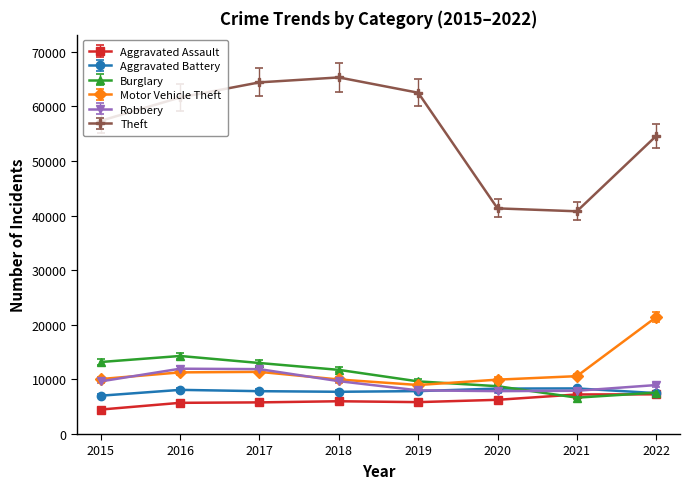

True or false: Aggravated Battery and Theft intersect in this chart.

False